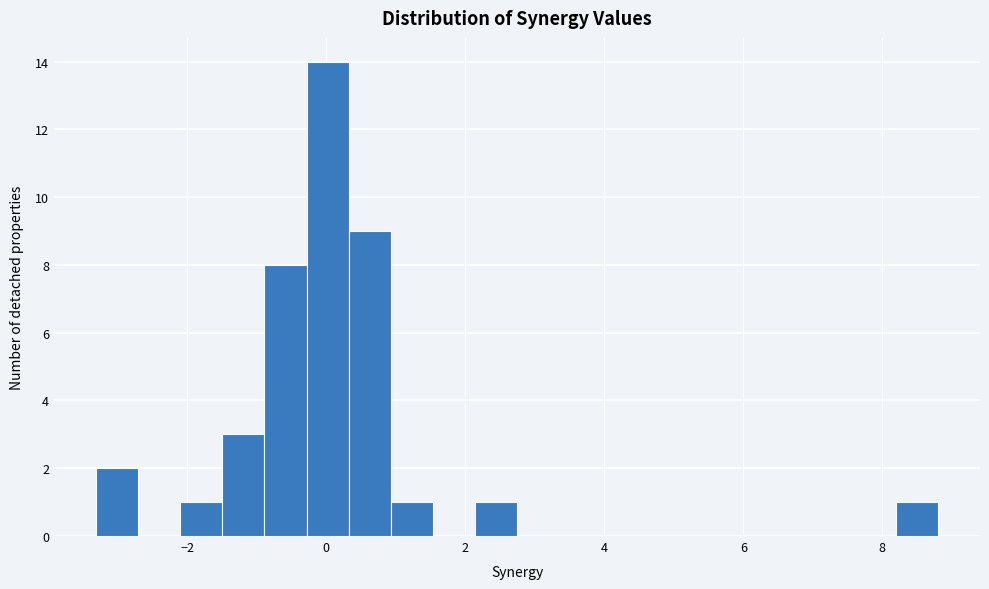

Around what value on the x-axis is the tallest bar? Give the approximate position of its centre, as read against the axis.

0.0